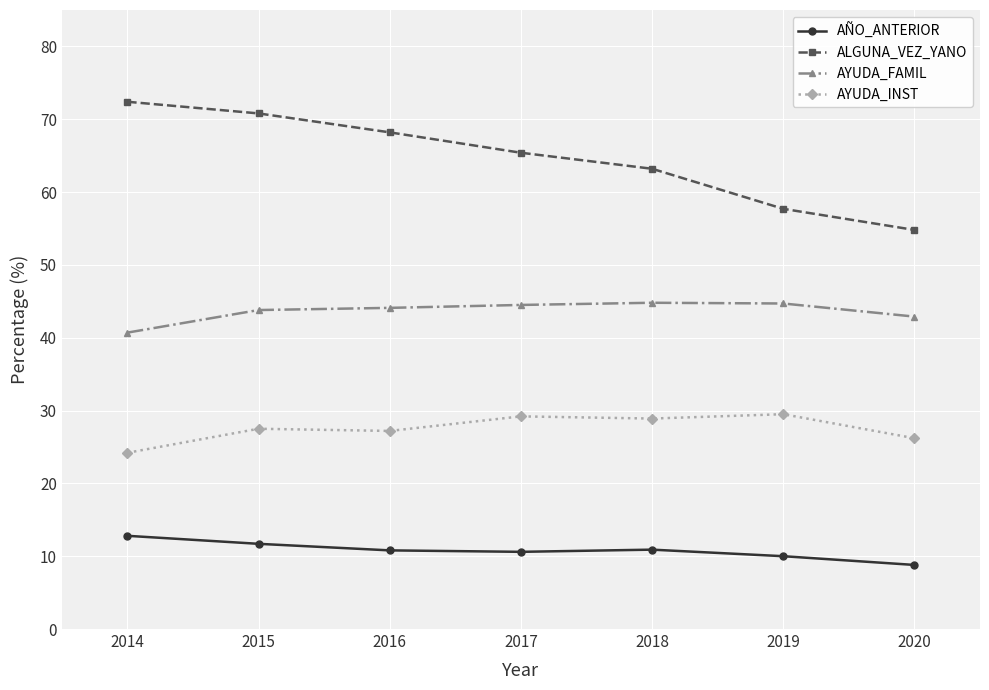

What is the spread (max minus min) of values at 2018?

52.3